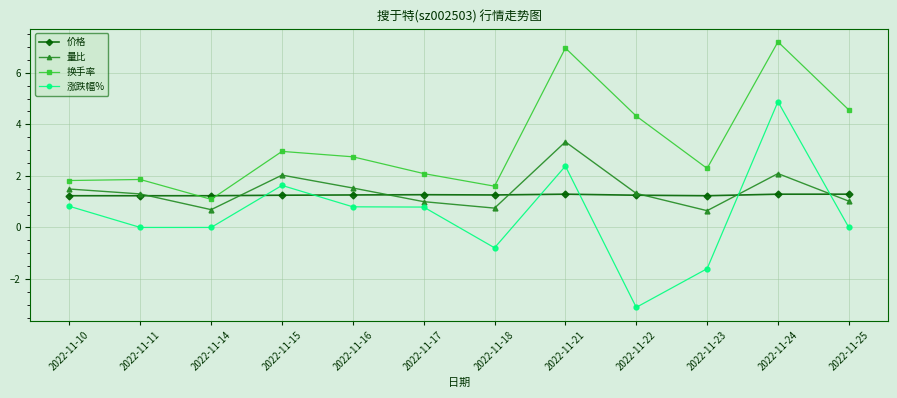

Rank the series by their maximum value, from highest to lowest.

换手率, 涨跌幅%, 量比, 价格